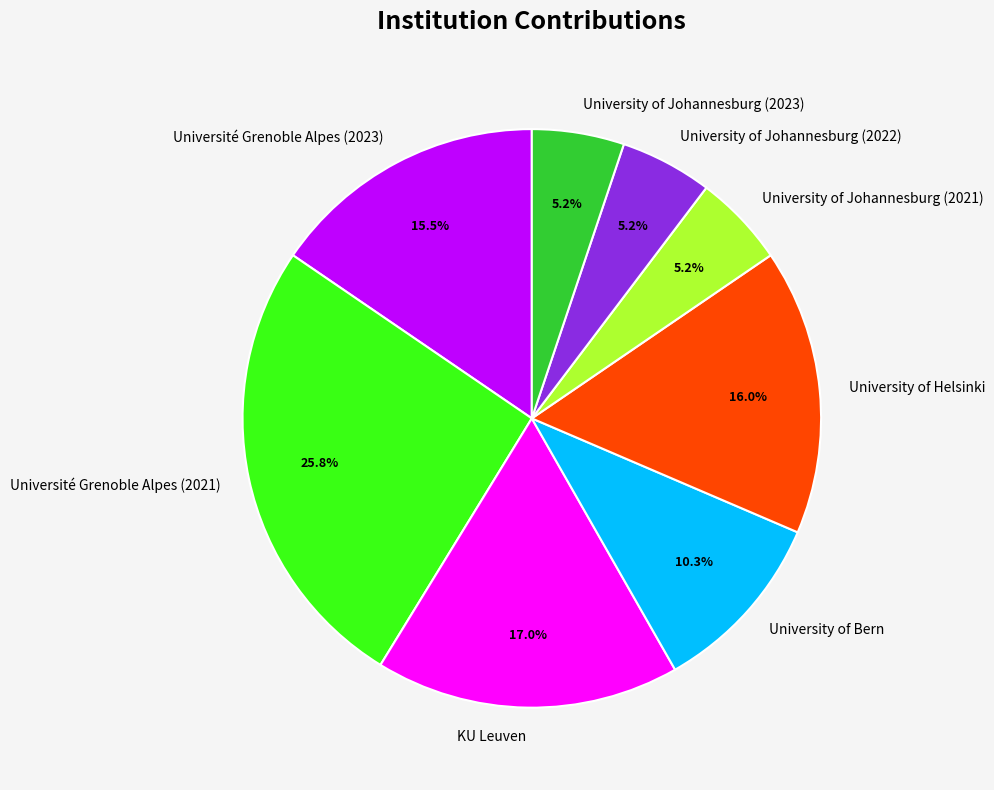

Combined, do Université Grenoble Alpes (2021) and University of Johannesburg (2023) account for over 50%?

No